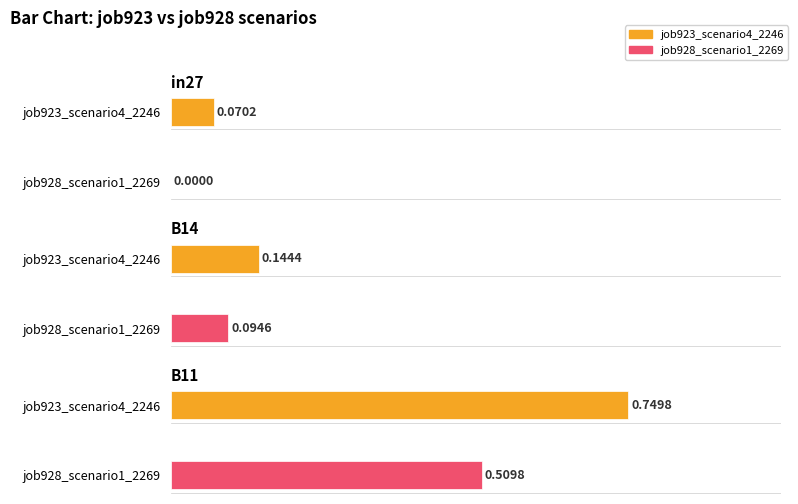

What is the total value across all series at in27?

0.1